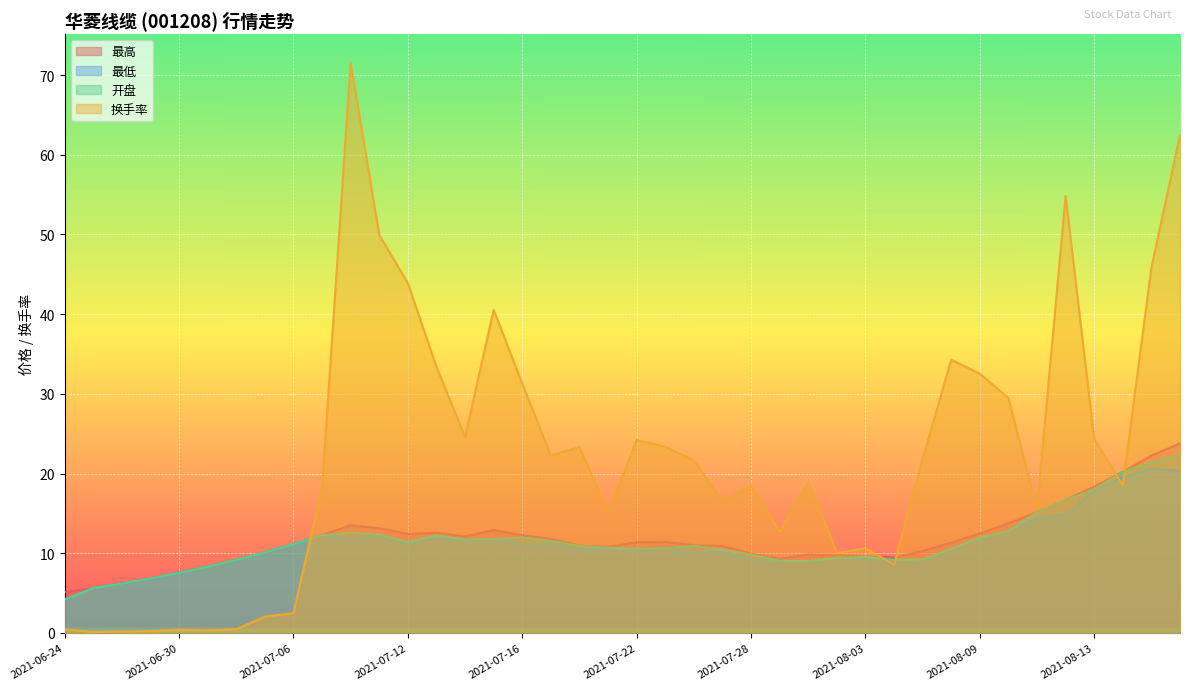

Rank the categories by 换手率 value from highest to lowest.

2021-07-08, 2021-08-18, 2021-08-12, 2021-07-09, 2021-08-17, 2021-07-12, 2021-07-15, 2021-08-06, 2021-07-13, 2021-08-09, 2021-07-16, 2021-08-10, 2021-07-14, 2021-08-13, 2021-07-22, 2021-07-23, 2021-07-20, 2021-07-19, 2021-08-05, 2021-07-26, 2021-07-30, 2021-08-16, 2021-07-28, 2021-07-07, 2021-07-27, 2021-08-11, 2021-07-21, 2021-07-29, 2021-08-03, 2021-08-02, 2021-08-04, 2021-07-06, 2021-07-05, 2021-07-02, 2021-06-24, 2021-06-30, 2021-07-01, 2021-06-29, 2021-06-28, 2021-06-25